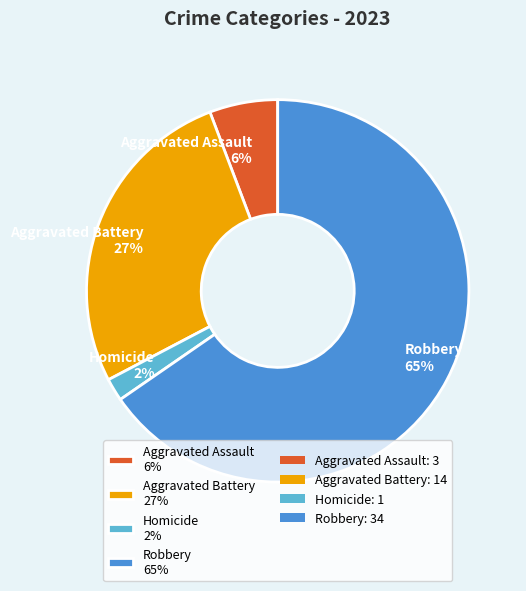

How many slices are in this pie chart?

4